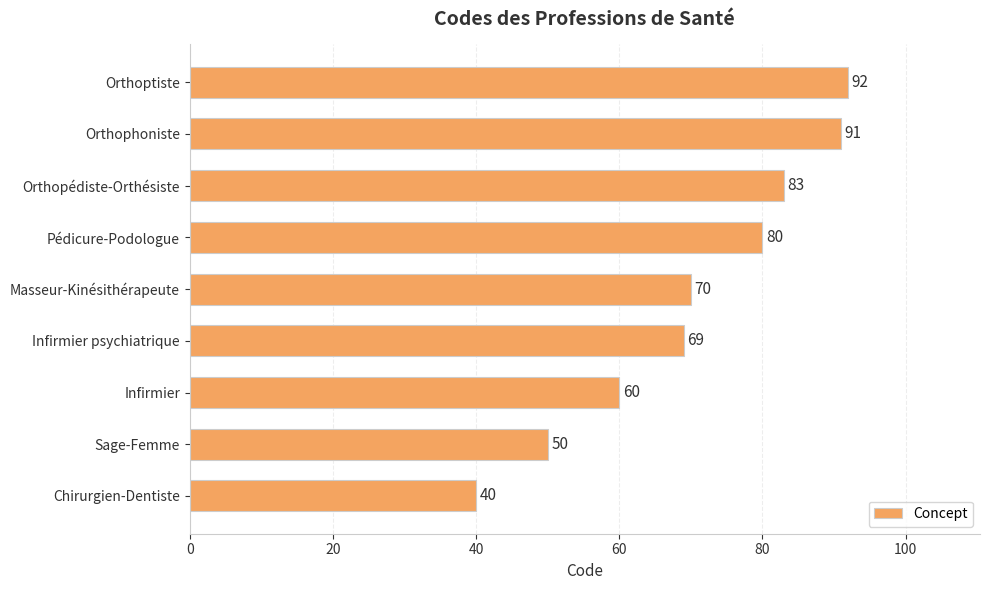

Reading bottom to top, what are all the values shown in this chart?

40	50	60	69	70	80	83	91	92